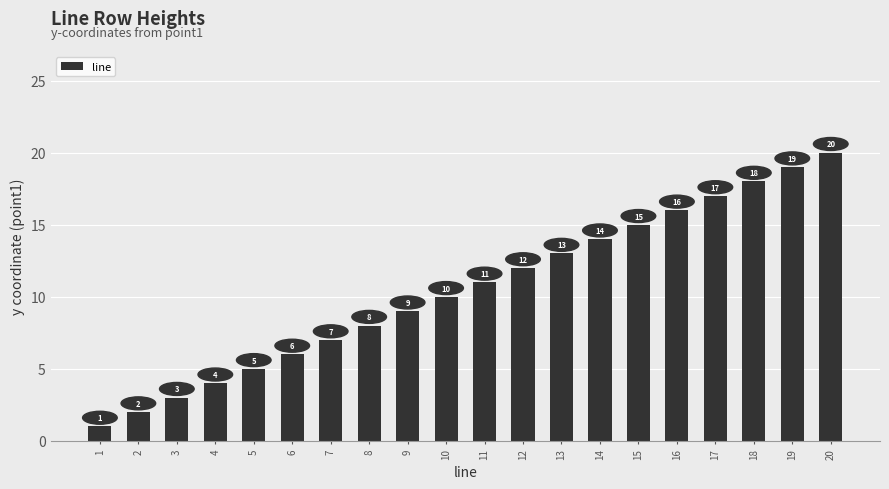

What is the maximum value shown in the chart?

20